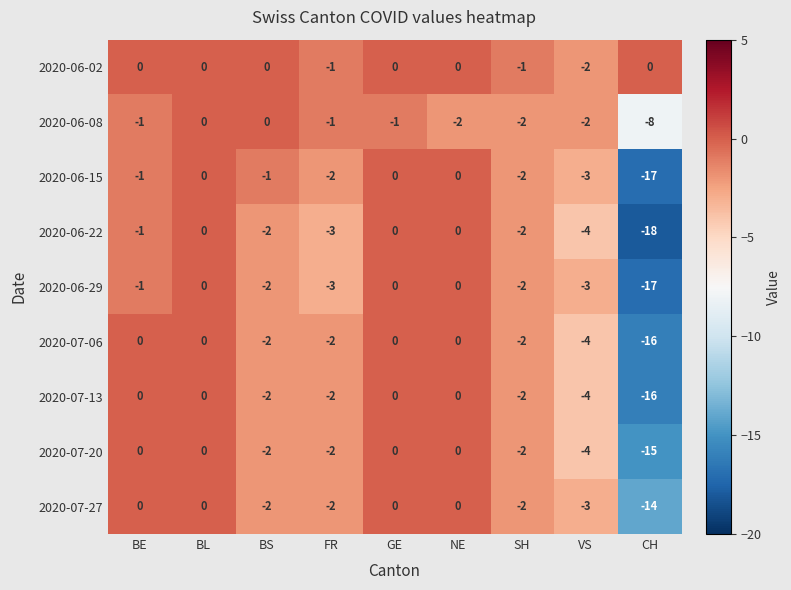

Which category has the lowest value across all series?

CH